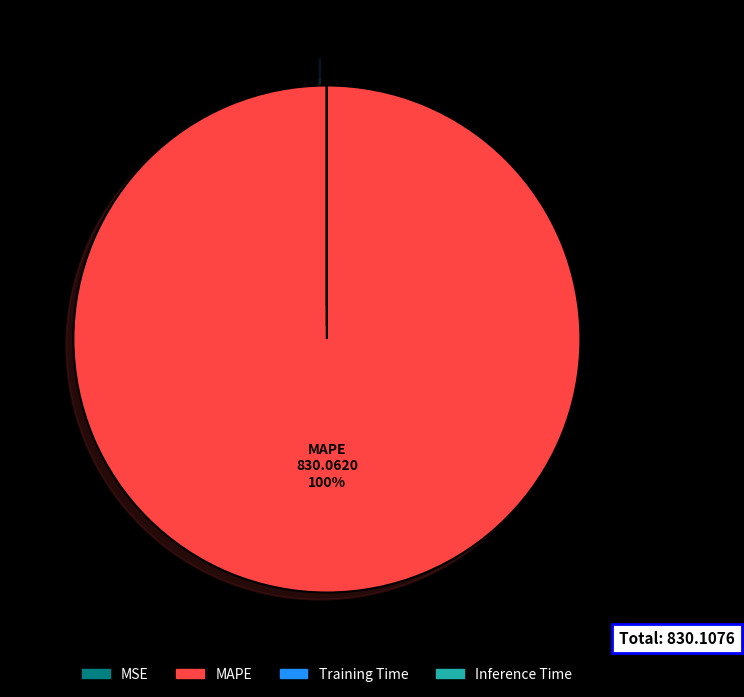

Which slice is the largest?

MAPE